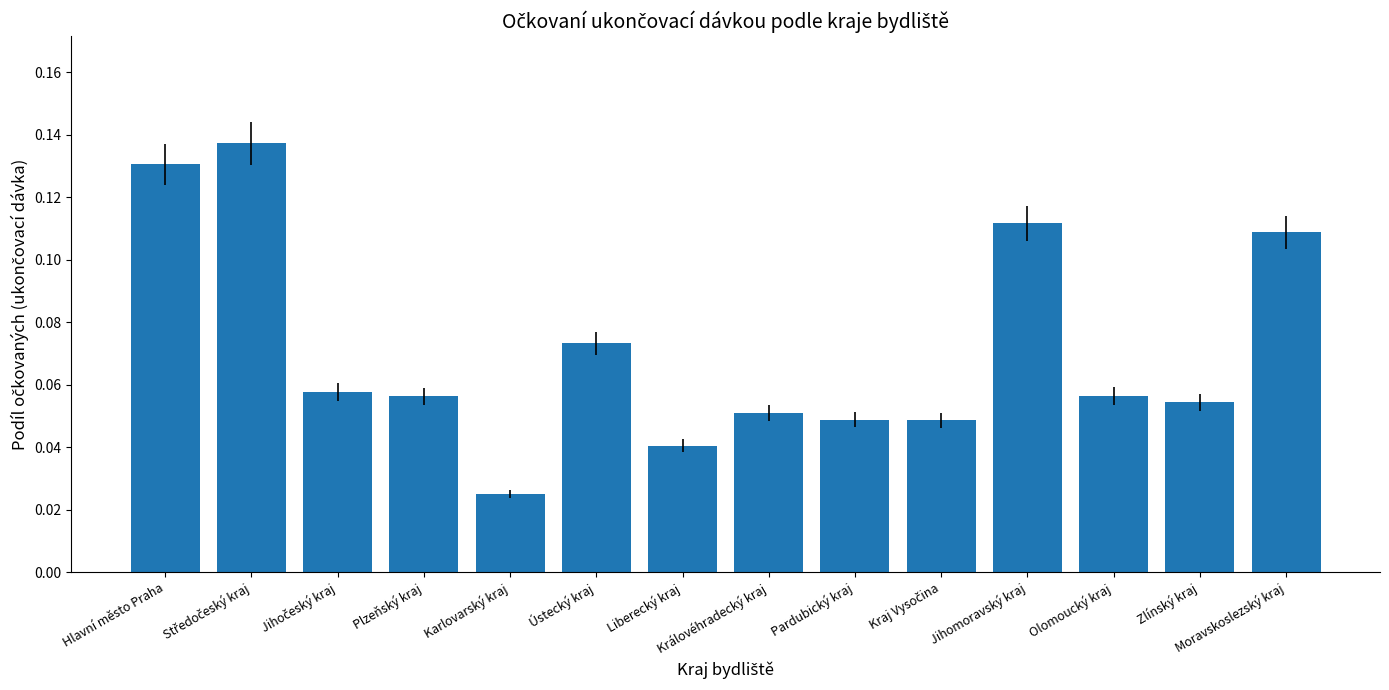

Does the chart contain any negative values?

No